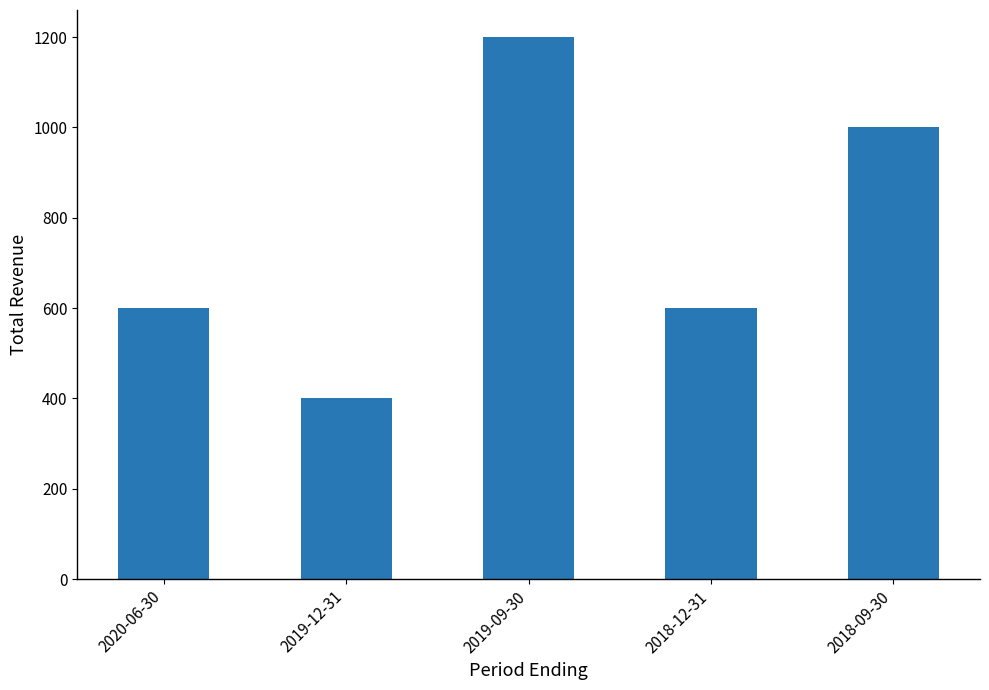

What is the minimum value shown in the chart?

400